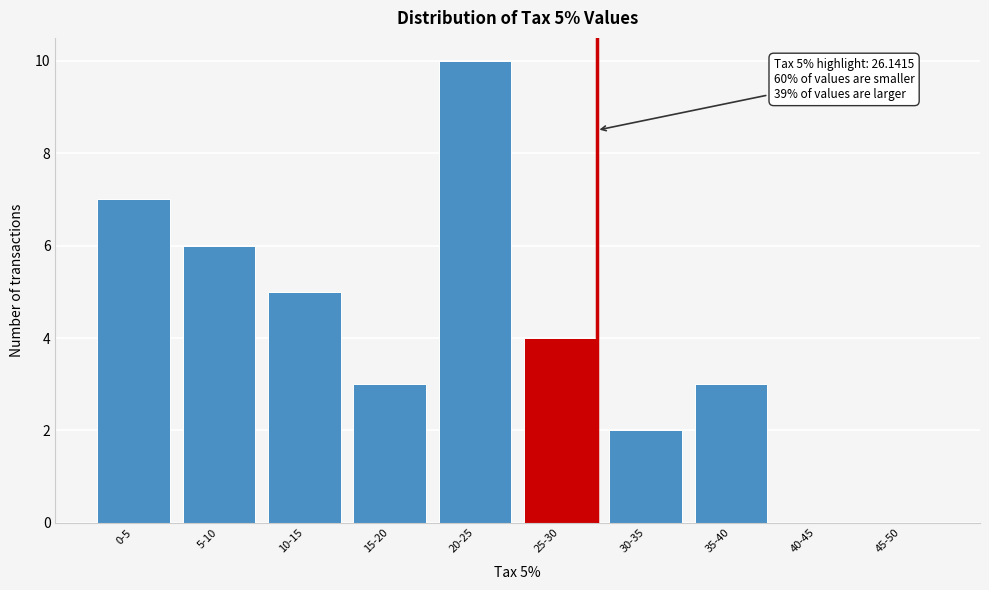

Reading left to right, list all the values displayed in this chart.

0-5=7	5-10=6	10-15=5	15-20=3	20-25=10	25-30=4	30-35=2	35-40=3	40-45=0	45-50=0